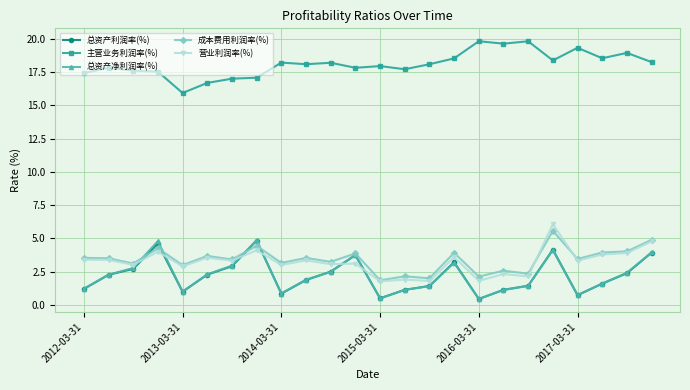

True or false: 总资产利润率(%) has more than 2 points higher than both neighbors.

True